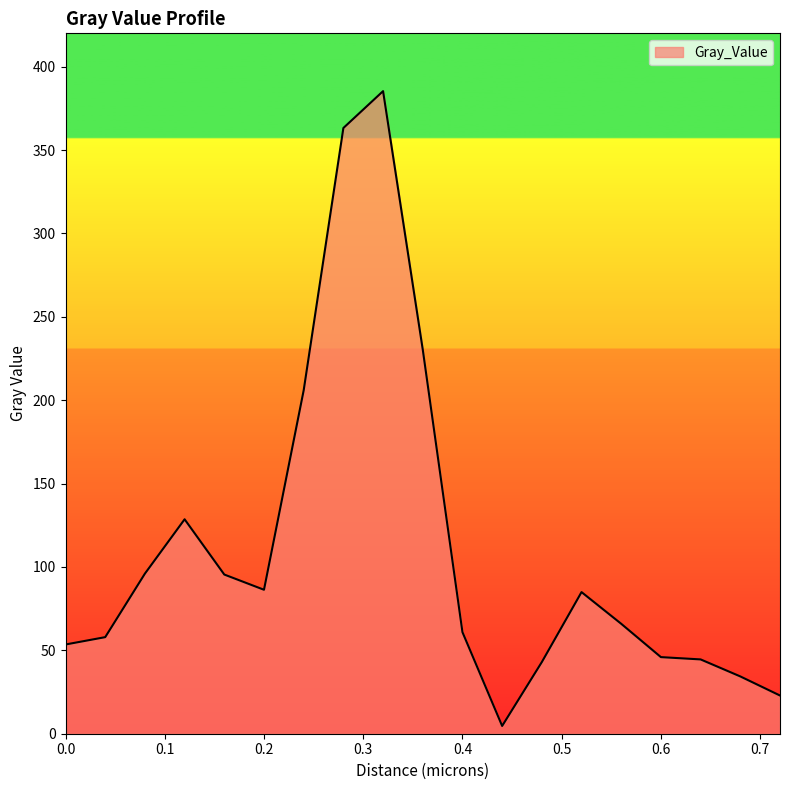

What is the maximum value shown in the chart?

385.3